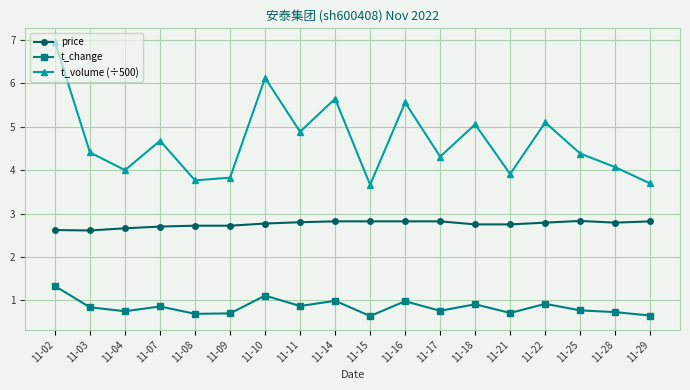

True or false: t_volume (÷500) and price intersect in this chart.

False